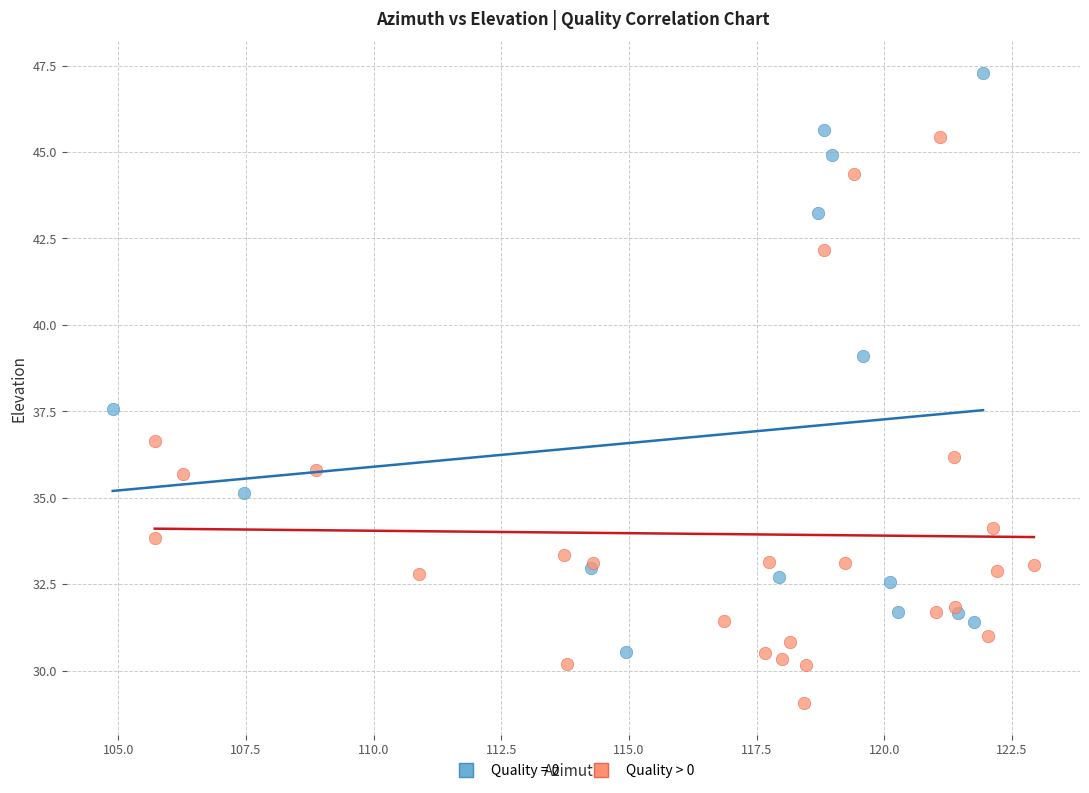

Which series contains the lowest Y value?

Quality > 0